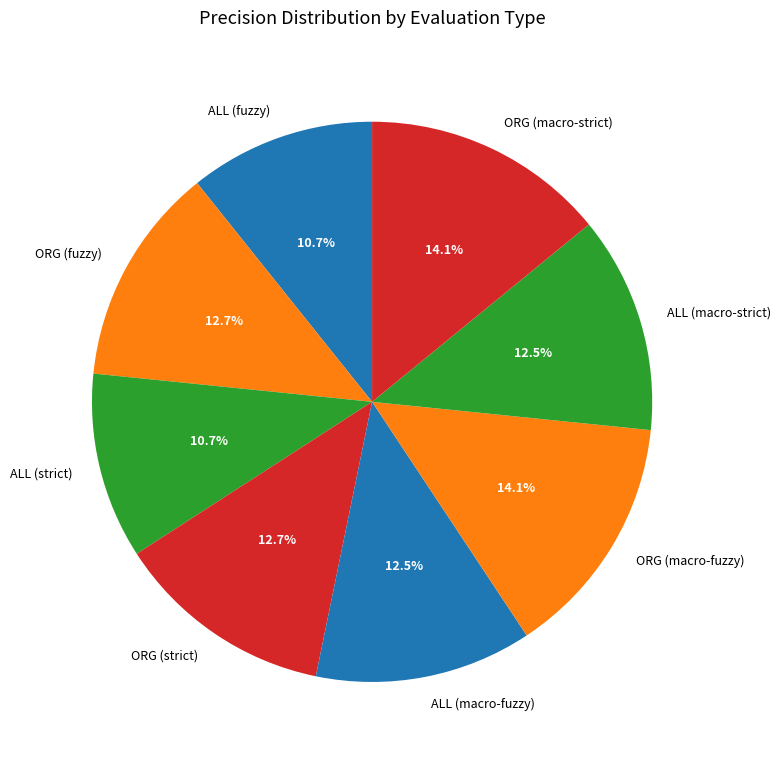

What percentage is the ORG (macro-fuzzy) slice, to the nearest percent?

14%